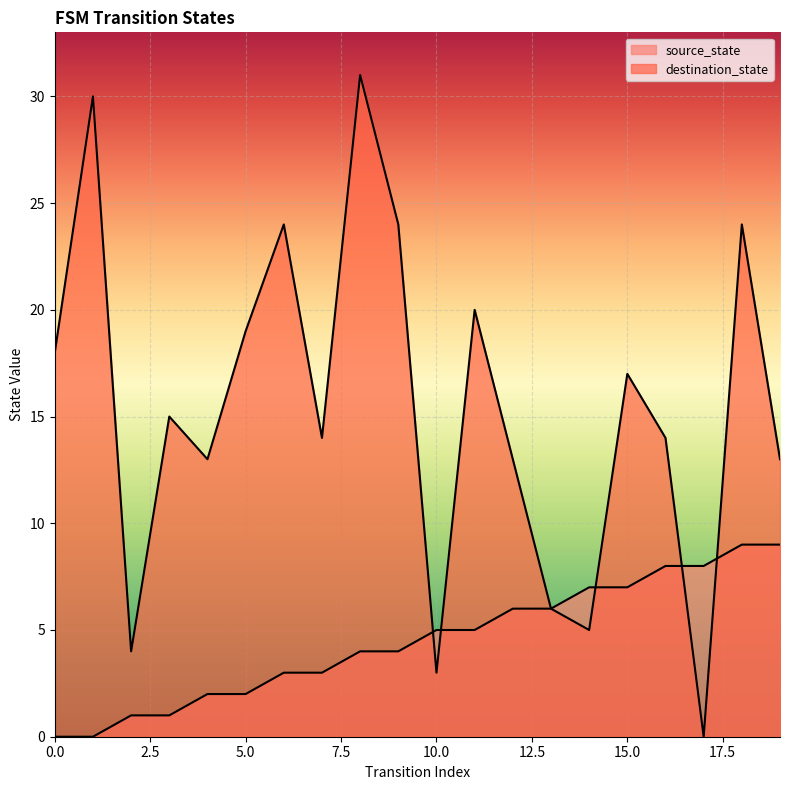

After their last crossing, which series has the higher values: source_state or destination_state?

destination_state